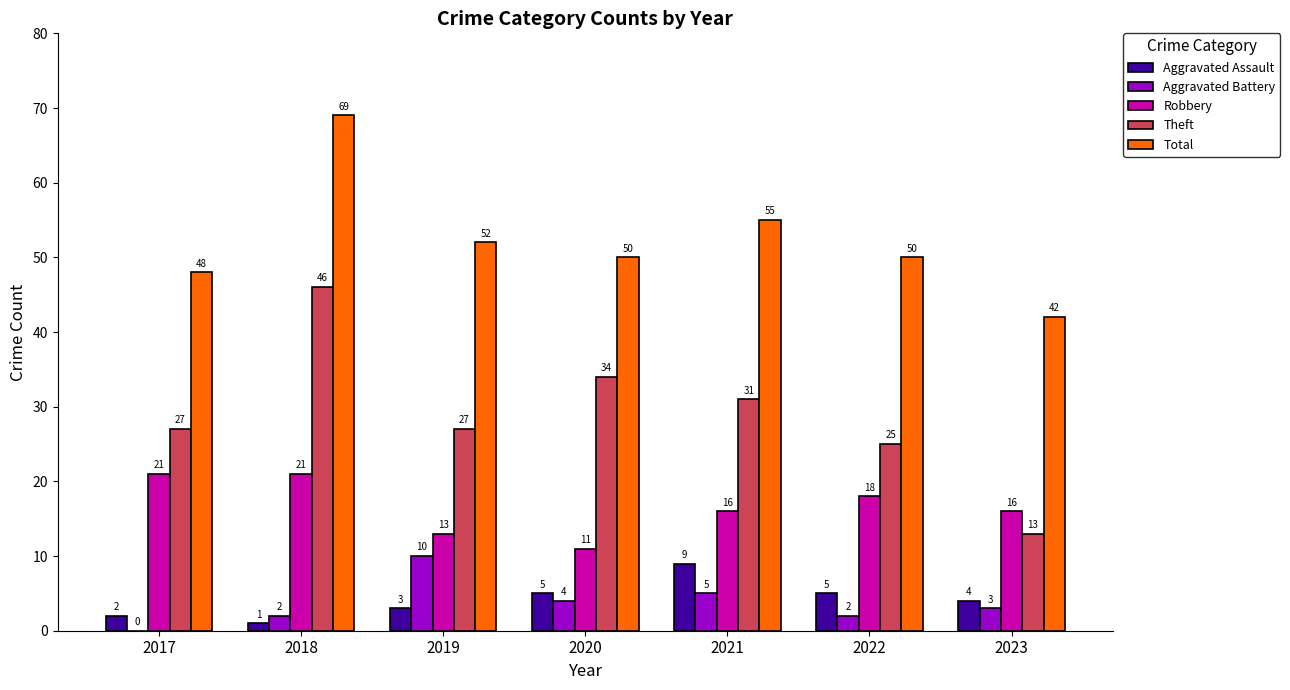

Which series changed the most between 2019 and 2022?

Aggravated Battery